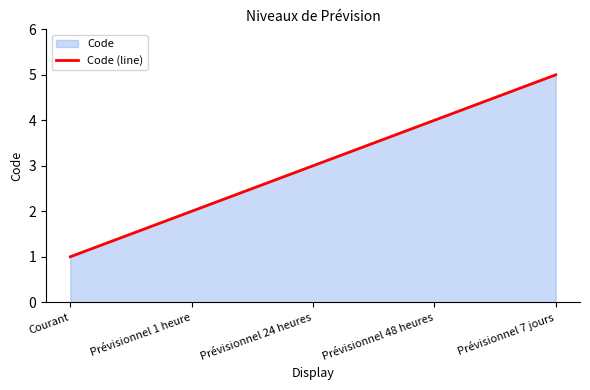

List the labels in order of value, largest first.

Prévisionnel 7 jours, Prévisionnel 48 heures, Prévisionnel 24 heures, Prévisionnel 1 heure, Courant